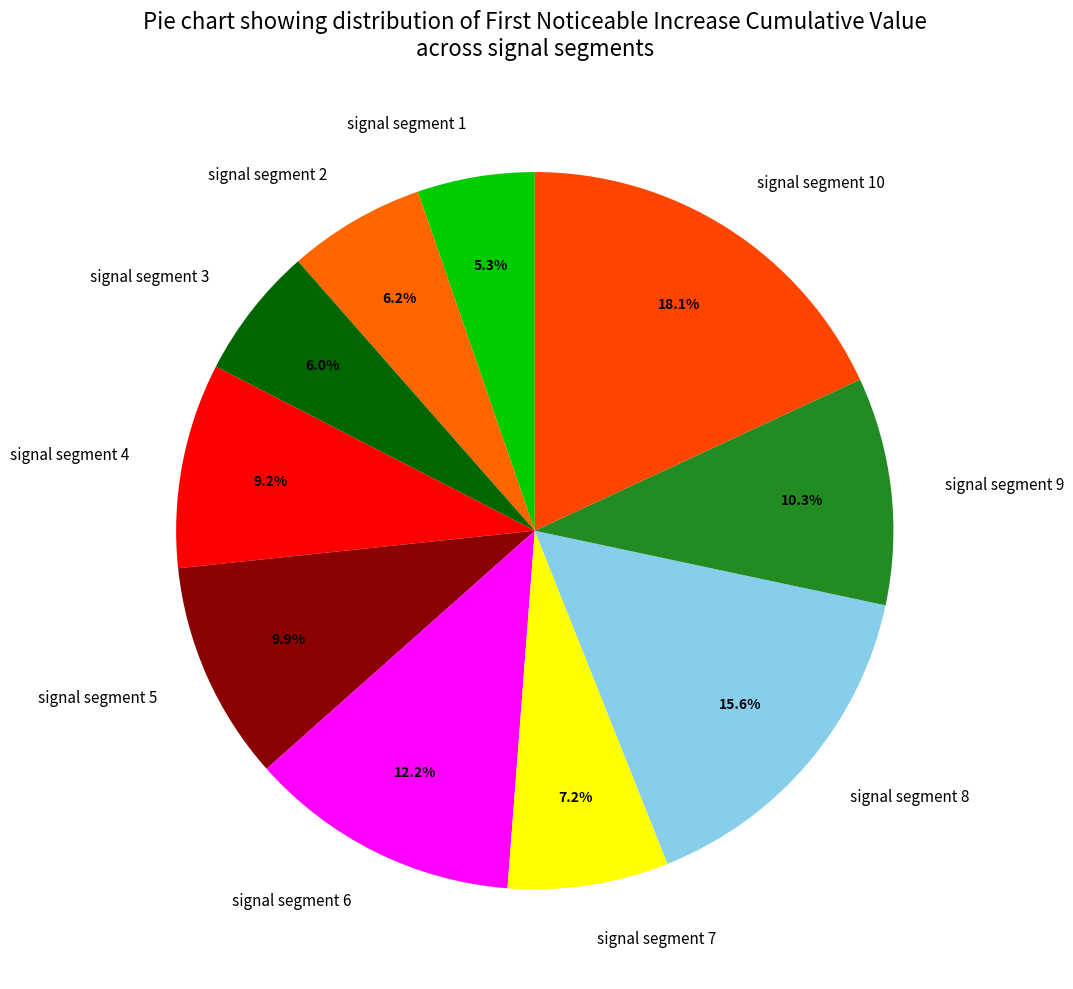

Is signal segment 3 the majority of the pie?

No